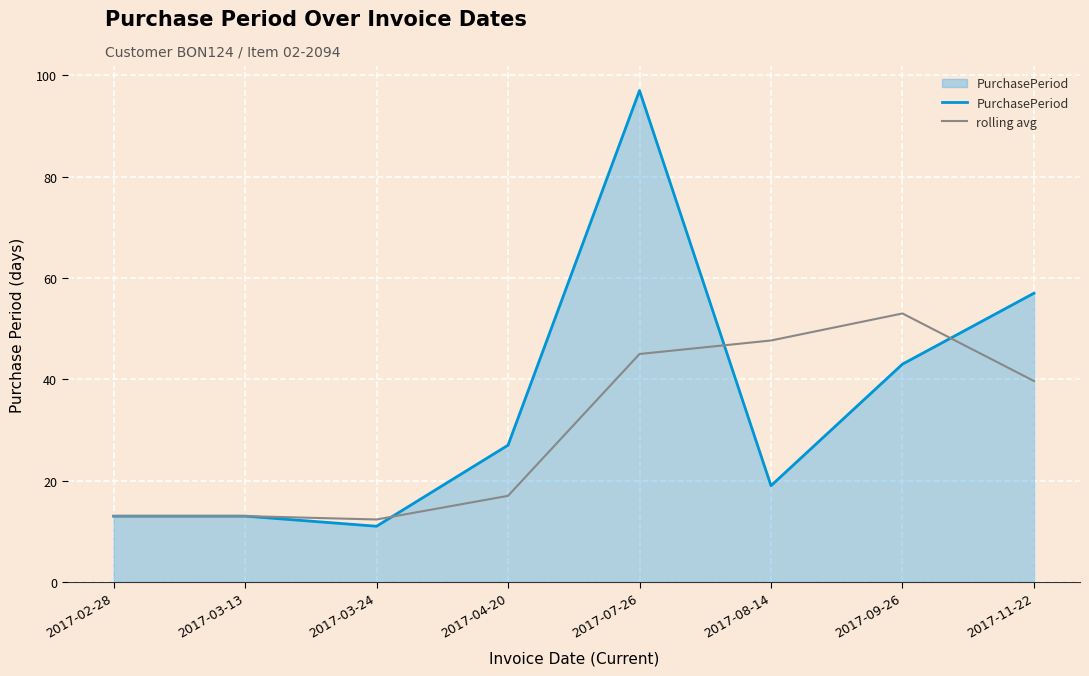

What is the maximum value shown in the chart?

97.0